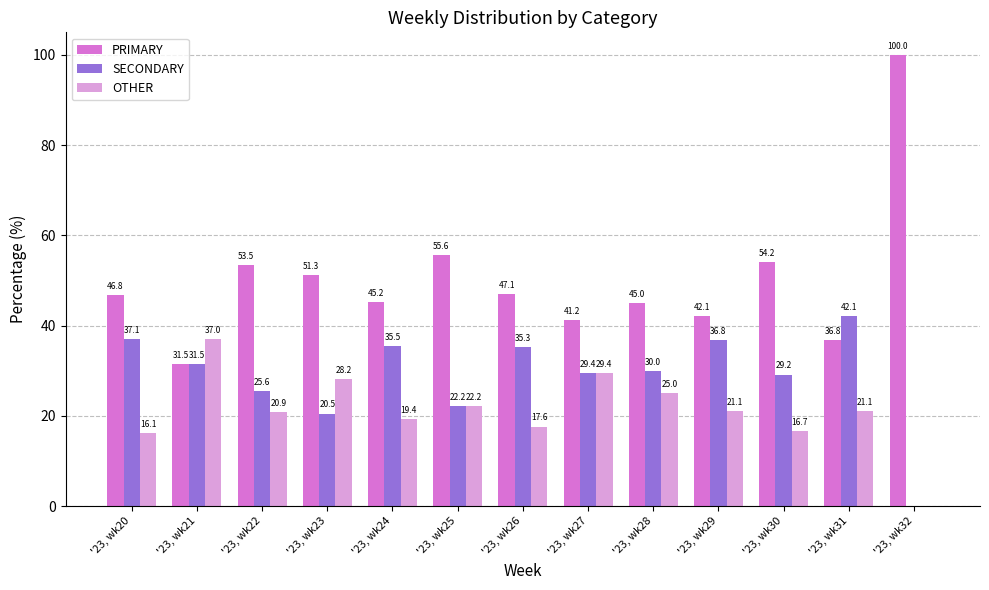

Reading left to right, what are all the values shown in this chart?

PRIMARY: '23, wk20=46.8	'23, wk21=31.5	'23, wk22=53.5	'23, wk23=51.3	'23, wk24=45.2	'23, wk25=55.6	'23, wk26=47.1	'23, wk27=41.2	'23, wk28=45.0	'23, wk29=42.1	'23, wk30=54.2	'23, wk31=36.8	'23, wk32=100.0
SECONDARY: '23, wk20=37.1	'23, wk21=31.5	'23, wk22=25.6	'23, wk23=20.5	'23, wk24=35.5	'23, wk25=22.2	'23, wk26=35.3	'23, wk27=29.4	'23, wk28=30.0	'23, wk29=36.8	'23, wk30=29.2	'23, wk31=42.1	'23, wk32=0.0
OTHER: '23, wk20=16.1	'23, wk21=37.0	'23, wk22=20.9	'23, wk23=28.2	'23, wk24=19.4	'23, wk25=22.2	'23, wk26=17.6	'23, wk27=29.4	'23, wk28=25.0	'23, wk29=21.1	'23, wk30=16.7	'23, wk31=21.1	'23, wk32=0.0